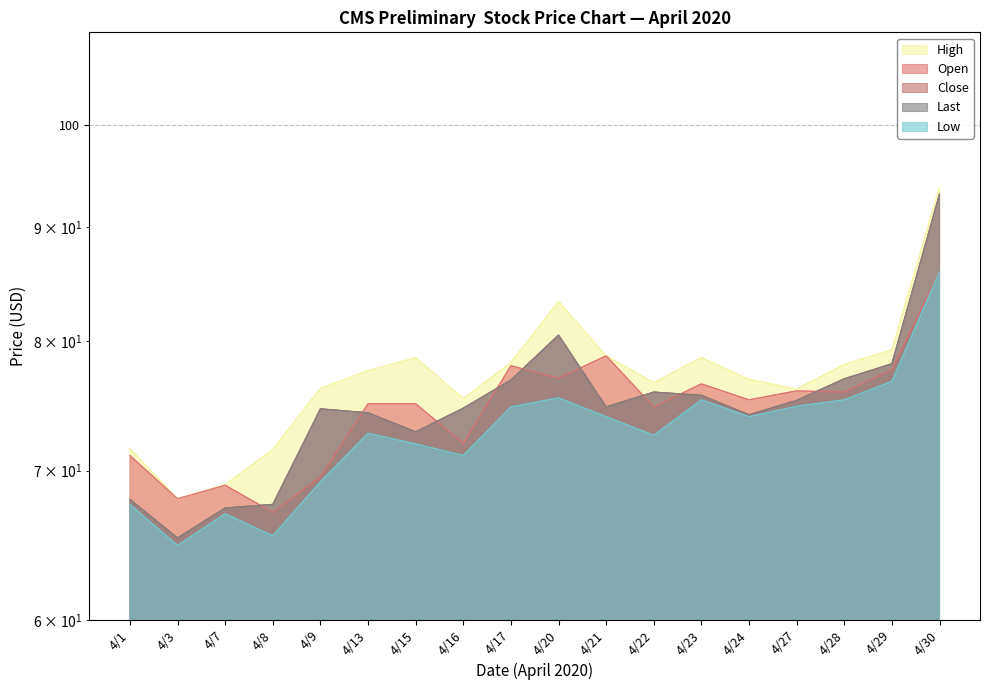

What is the difference between the highest and lowest values at 4/9?

7.0